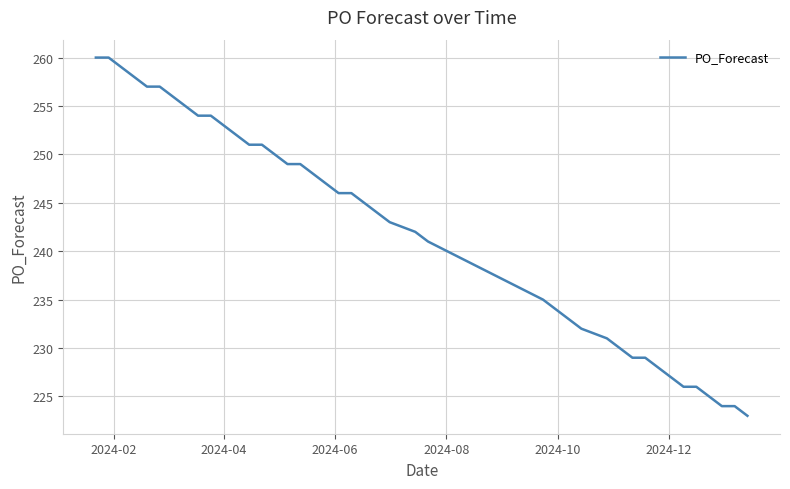

What is the difference between the maximum and minimum values?

37